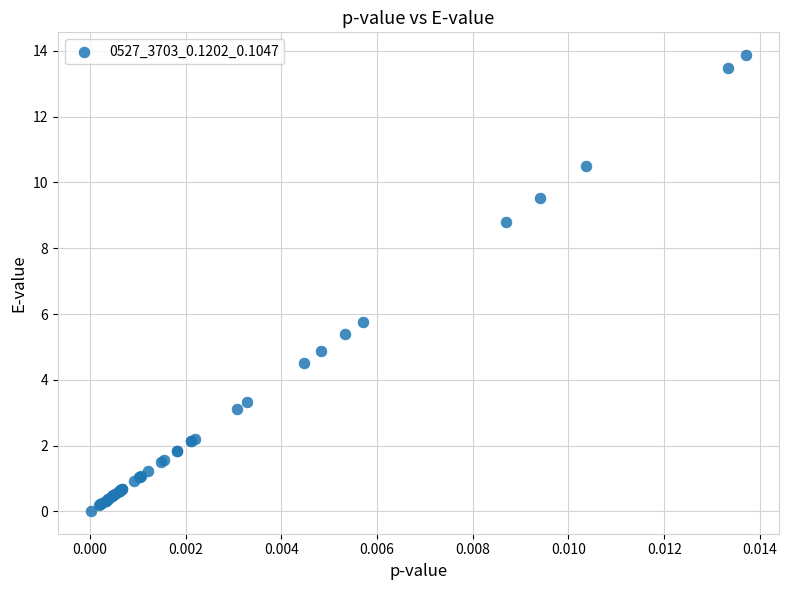

What Y value in the scatter plot is closest to 6?

5.8